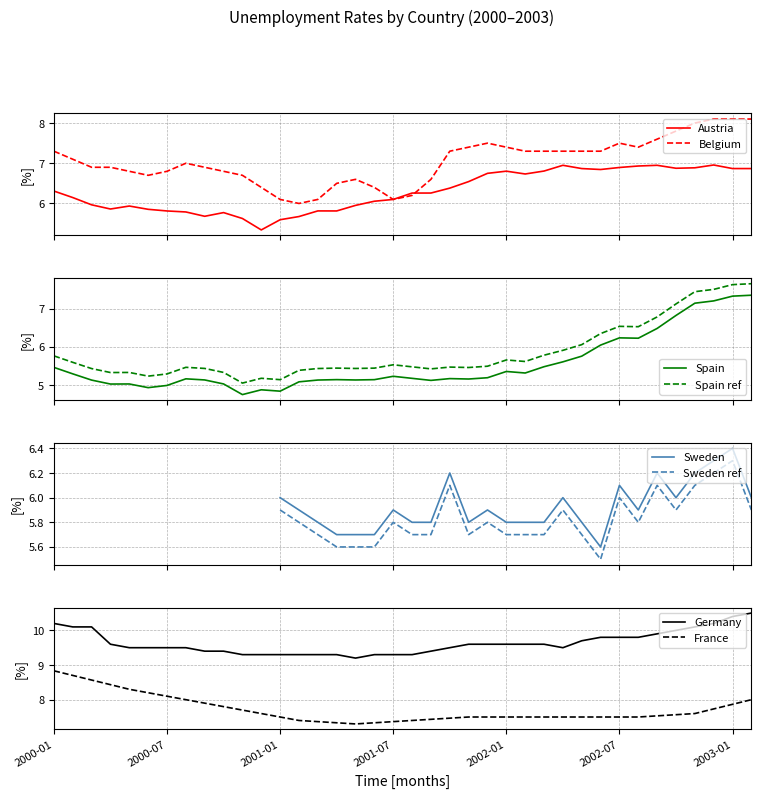

True or false: Spain ref and Spain intersect in this chart.

False